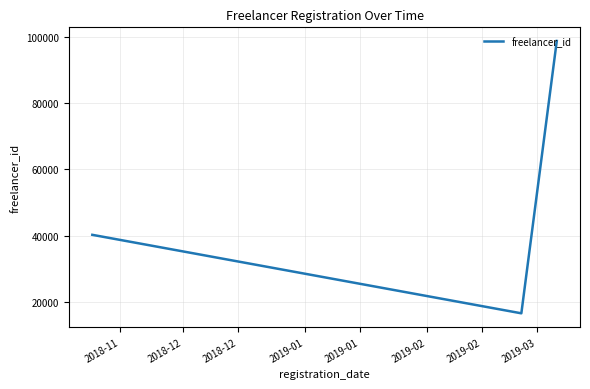

What is the difference between the maximum and second lowest values?

58492